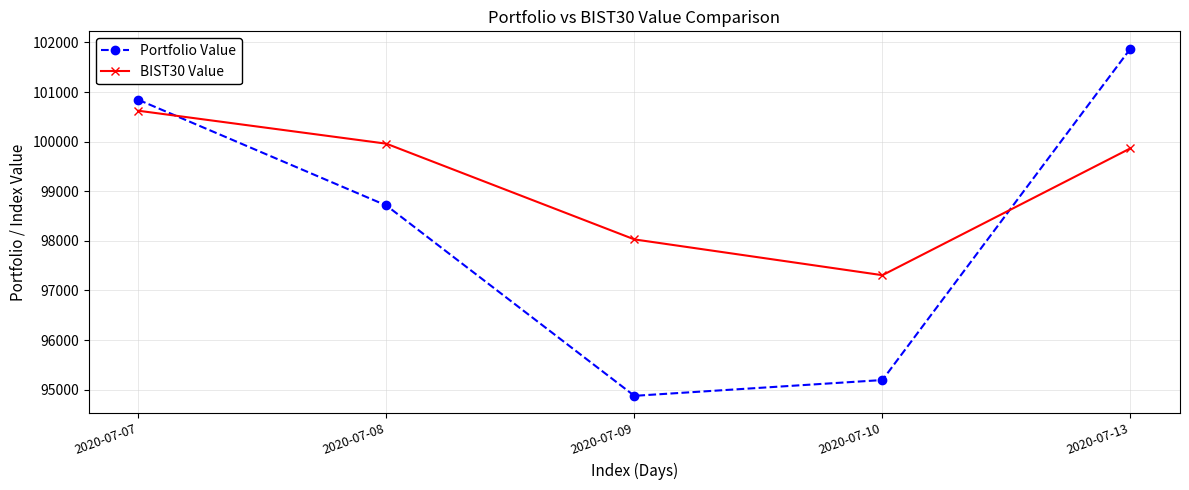

How many values in the Portfolio Value series are below 98712?

2